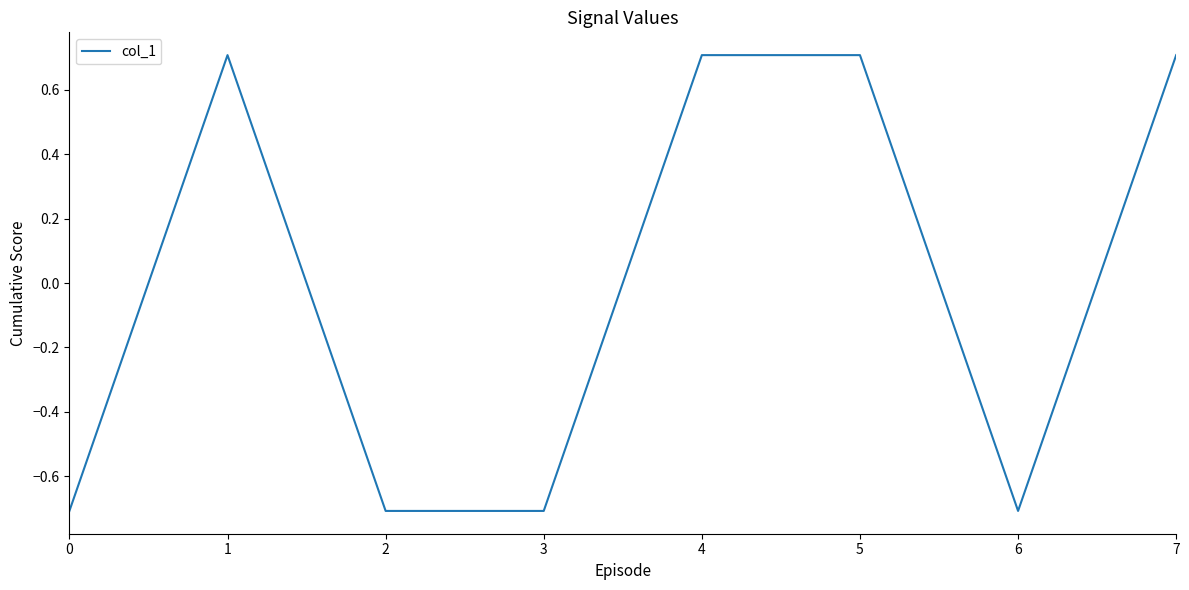

Reading right to left, list all the values displayed in this chart.

0.7	-0.7	0.7	0.7	-0.7	-0.7	0.7	-0.7